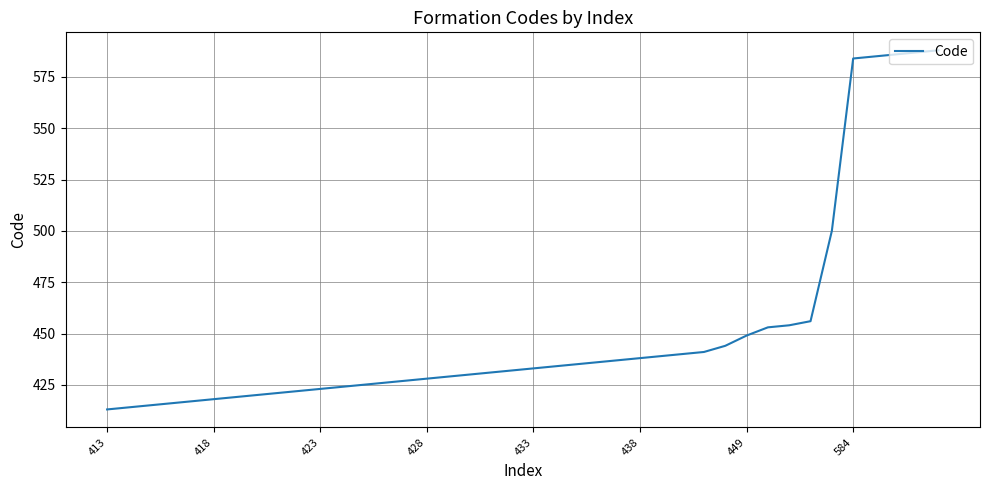

Does the chart display data point markers on the line(s)?

No